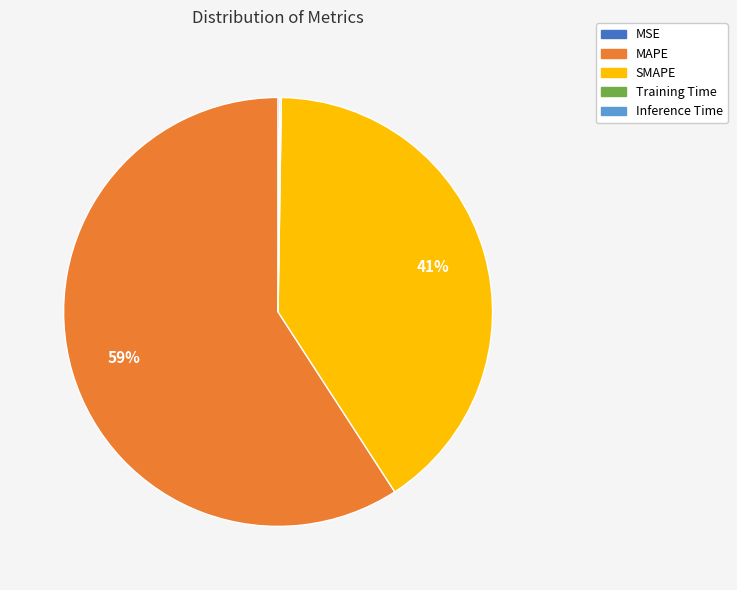

True or false: SMAPE accounts for 41% of the total.

True